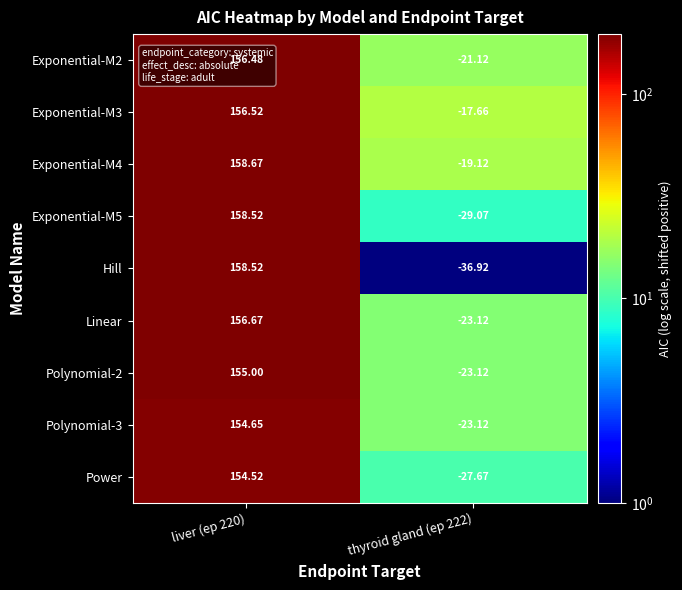

Is the value of Exponential-M4 at liver (ep 220) greater than the value of Exponential-M5 at liver (ep 220)?

Yes